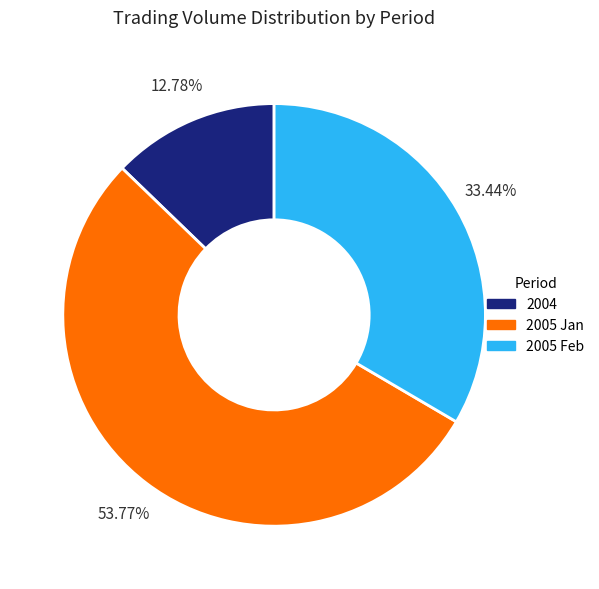

Does any single category account for the majority?

Yes